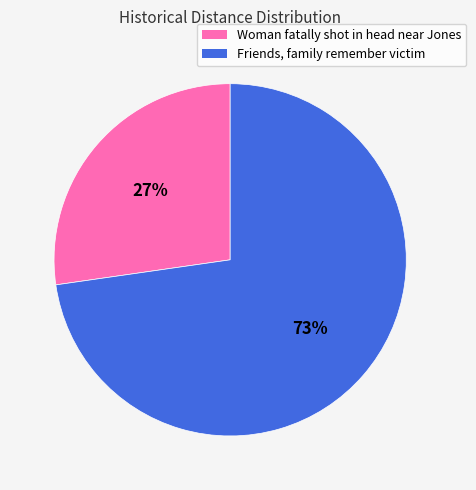

To the nearest percent, what is the average slice percentage?

50%